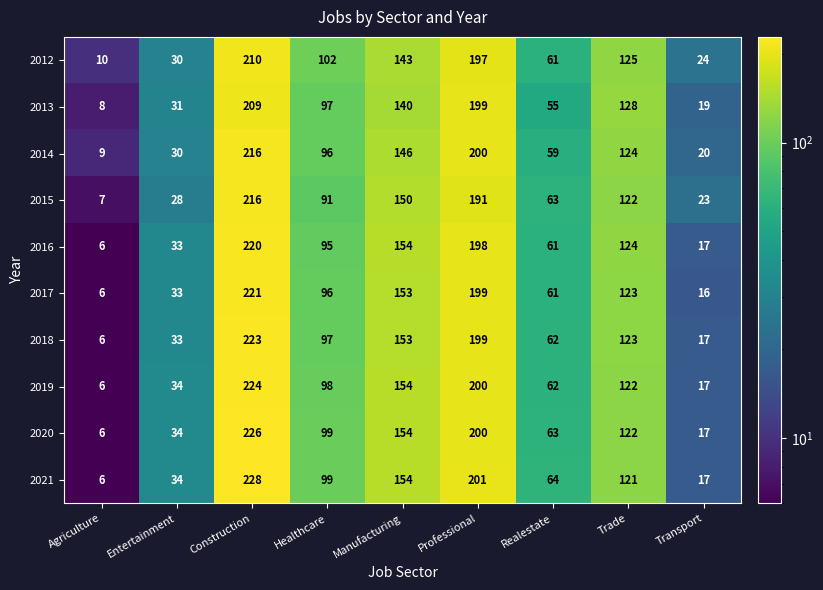

Which series has the largest total across all categories?

2021